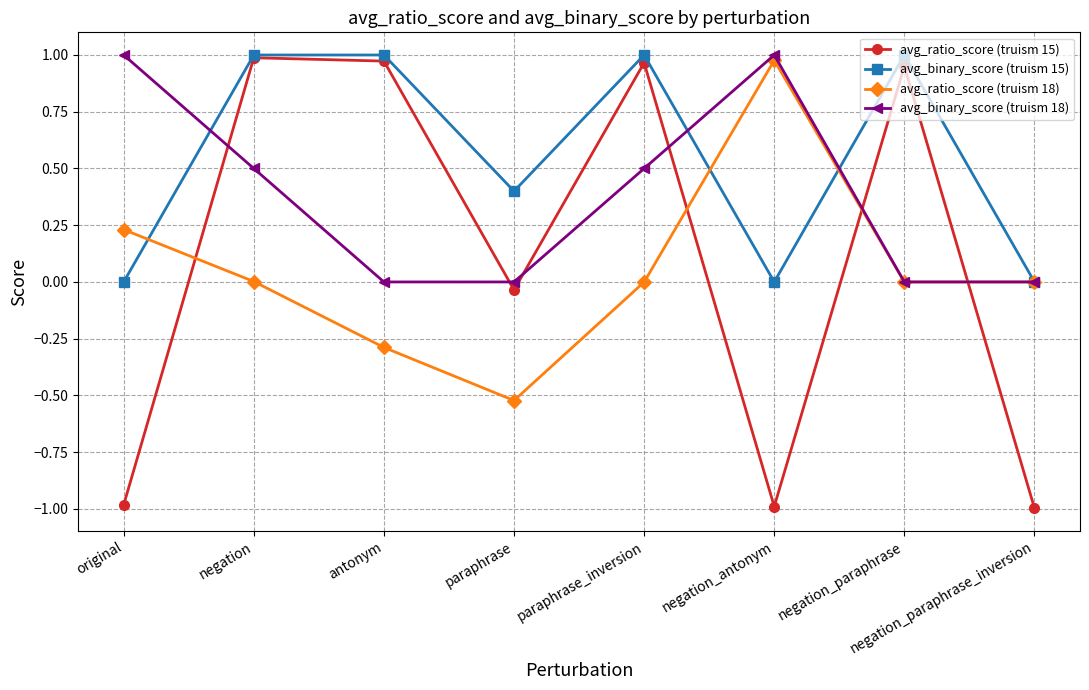

How many lines are shown in the chart?

4